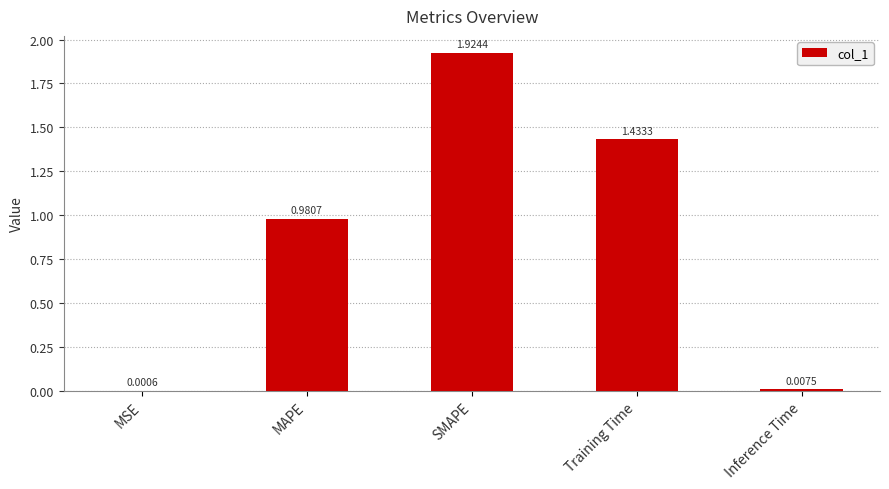

At which label is the value closest to 0?

MSE